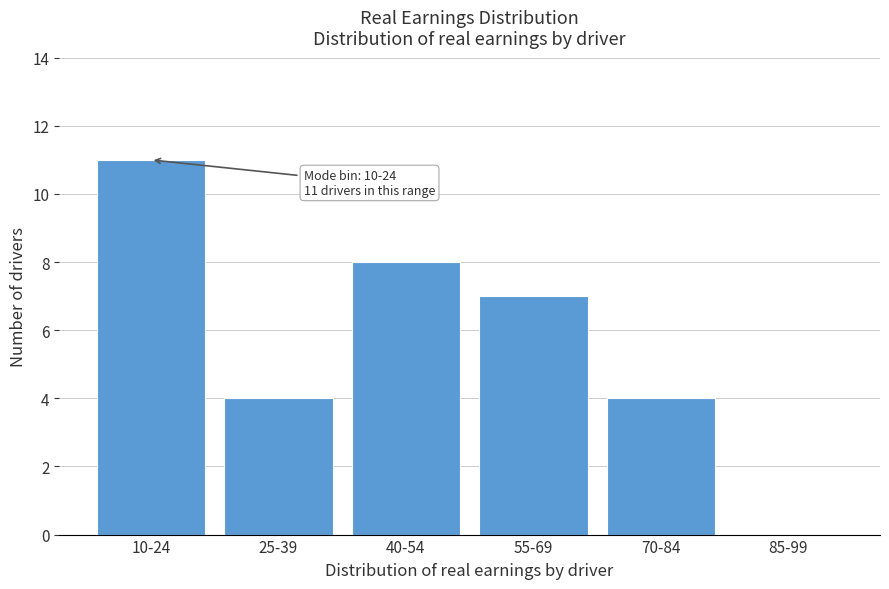

Reading left to right, extract all data points from this chart.

10-24=11	25-39=4	40-54=8	55-69=7	70-84=4	85-99=0